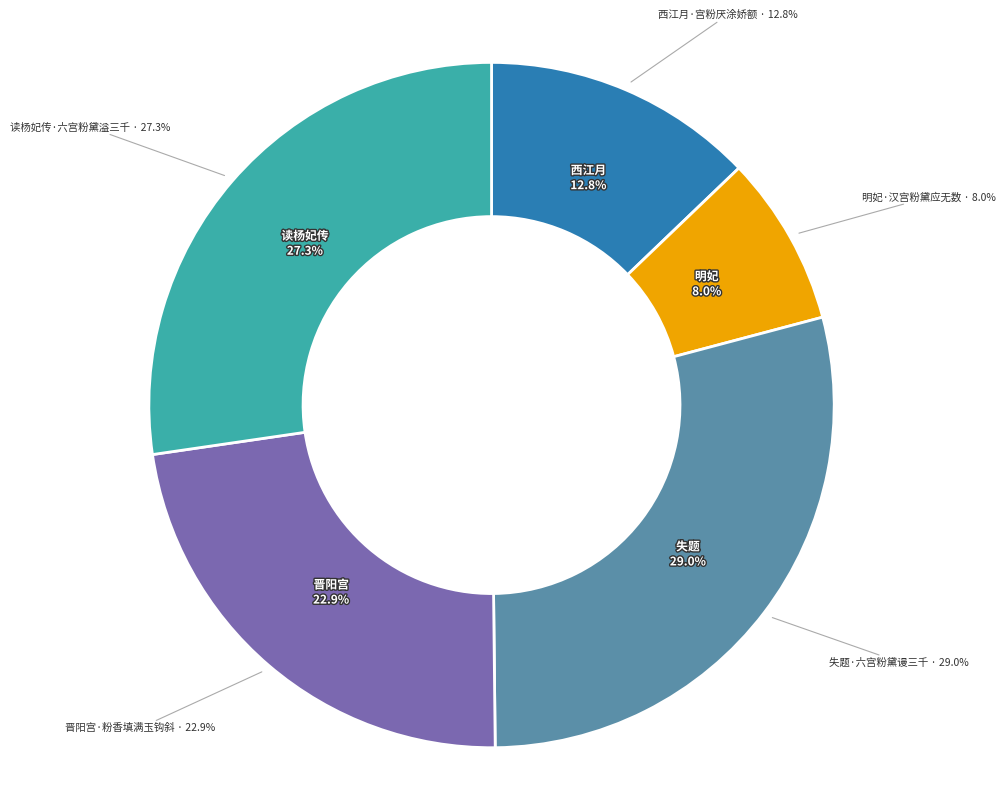

Rank the categories by value from highest to lowest.

失题·六宫粉黛谩三千, 读杨妃传·六宫粉黛溢三千, 晋阳宫·粉香填满玉钩斜, 西江月·宫粉厌涂娇额, 明妃·汉宫粉黛应无数